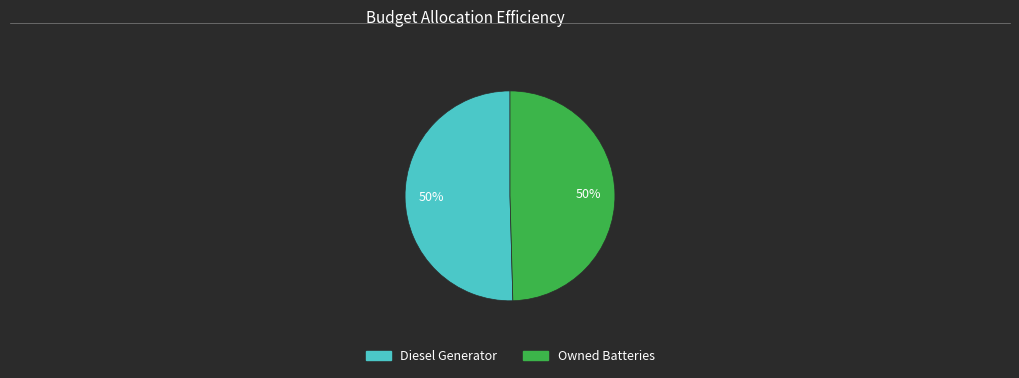

To the nearest percent, what is the average slice percentage?

50%